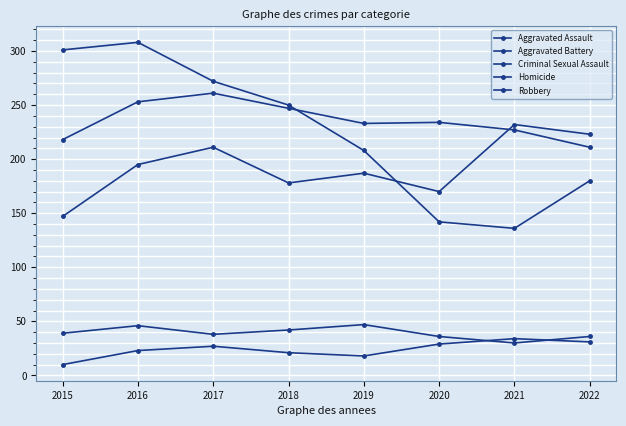

Between 2018 and 2020, which series saw the biggest shift?

Robbery